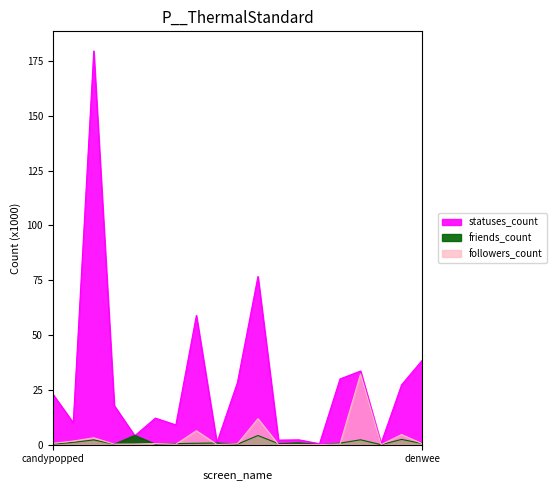

Reading left to right, transcribe all the data shown in this chart.

followers_count: 0.6	1.7	3.2	0.3	0.3	0.5	0.2	6.4	0.1	0.4	11.9	0.1	0.1	0.1	0.3	32.2	0.0	4.6	0.5
friends_count: 0.3	1.1	2.2	0.2	4.3	0.3	0.5	0.7	0.8	0.2	4.2	0.5	0.9	0.0	0.7	2.2	0.0	2.4	0.6
statuses_count: 23.2	10.0	179.5	17.8	4.1	12.1	9.0	58.9	0.9	28.3	76.7	2.1	2.2	0.4	30.0	33.6	0.7	27.3	38.5